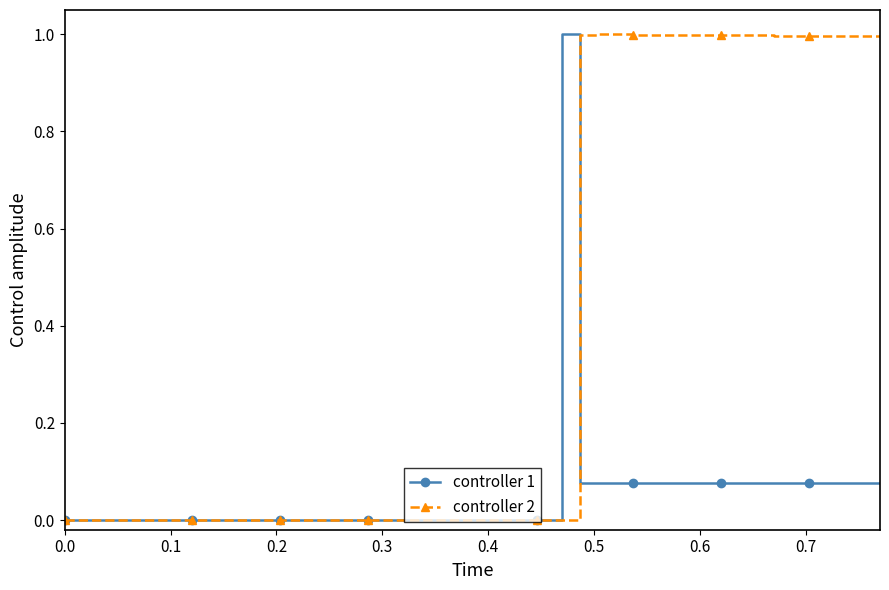

True or false: controller 2 has more than 2 interior local peaks.

True